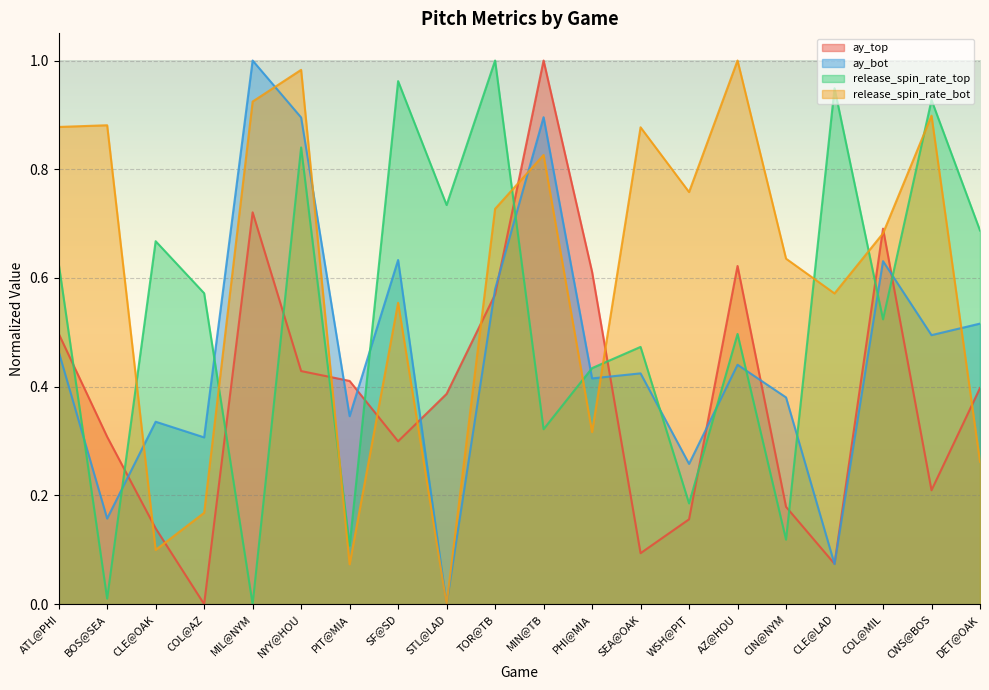

What is the label of the 18th point from the right?

CLE@OAK